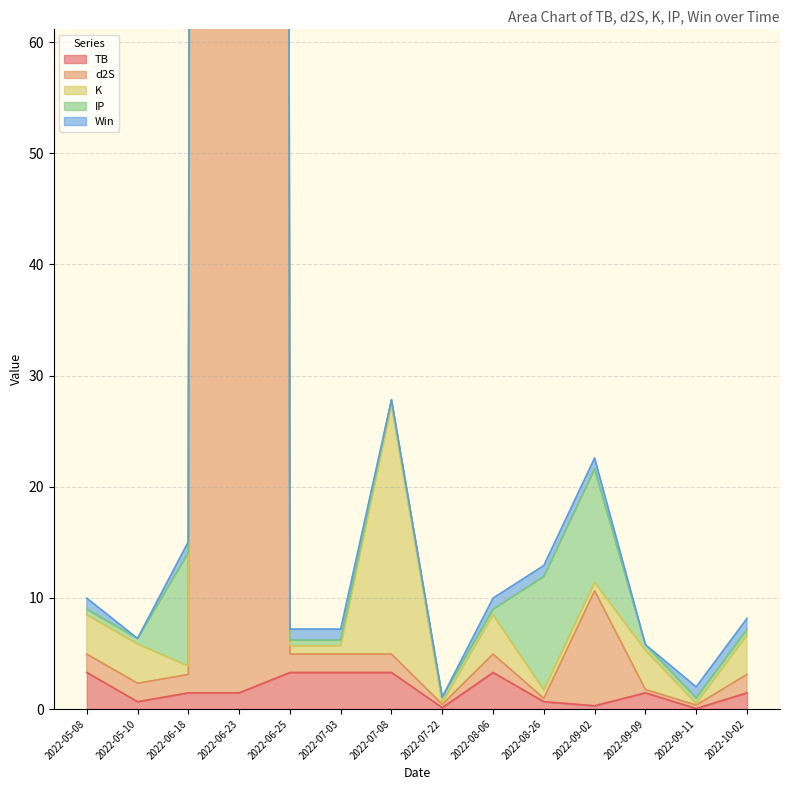

The d2S series shows 2.8 at 2022-05-08. True or false?

False